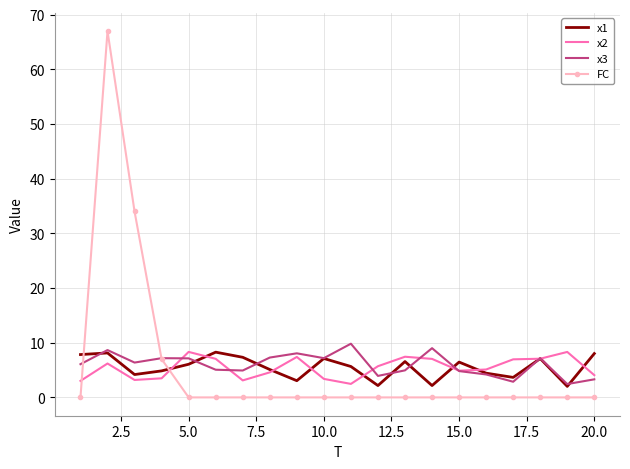

True or false: FC and x1 intersect in this chart.

True